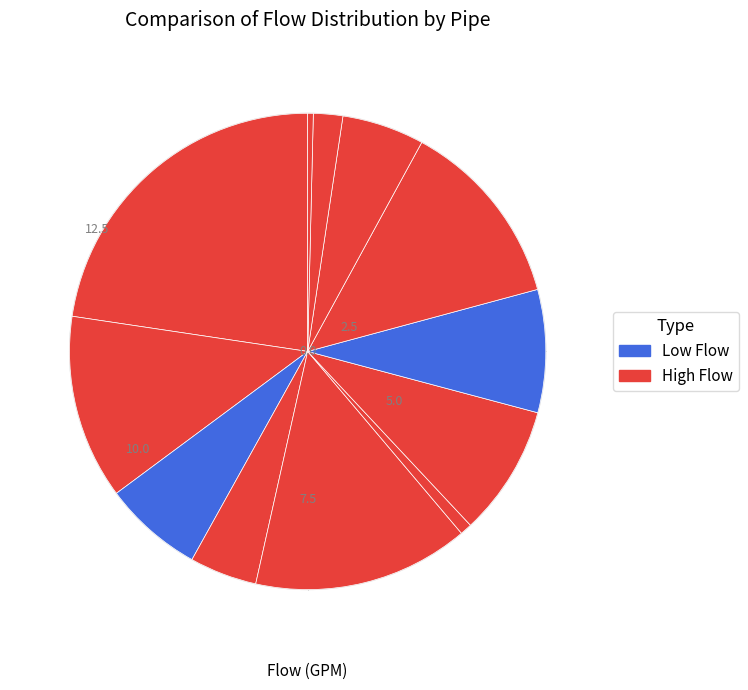

How many segments does this pie chart have?

12